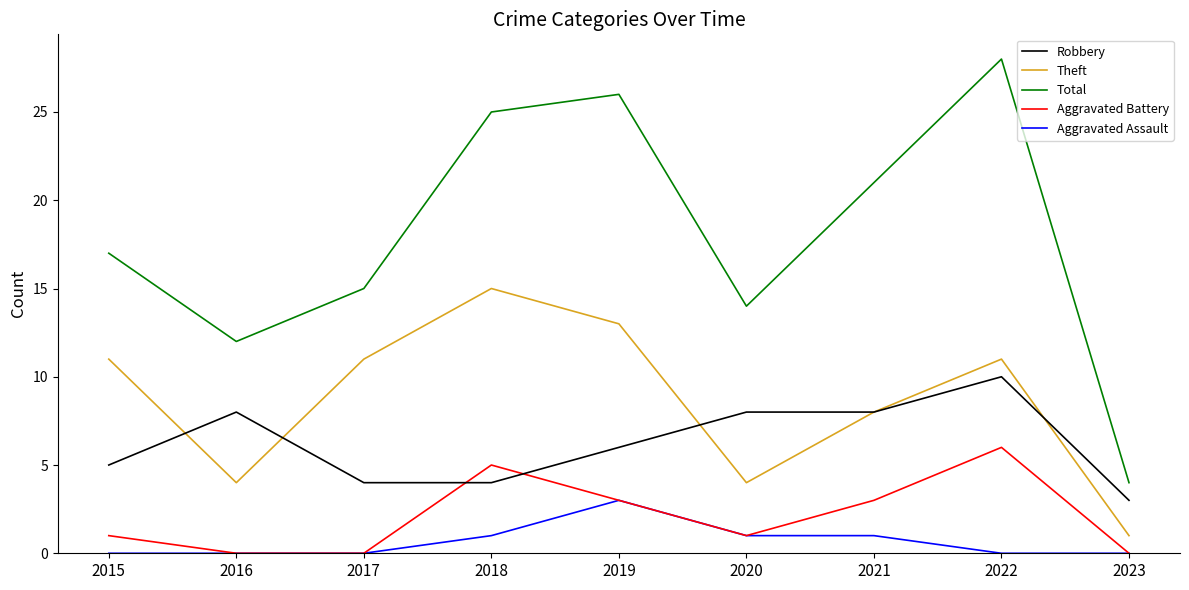

Is it true that Aggravated Assault equals 2 at 2021?

False